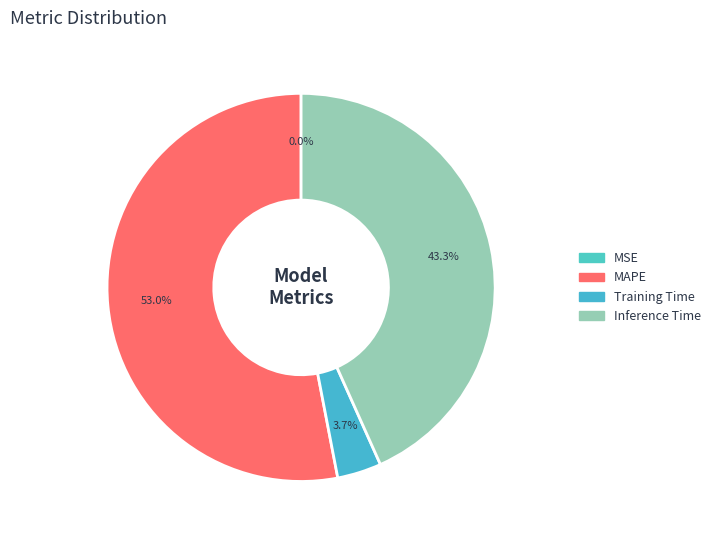

What is the largest slice in the pie chart?

MAPE